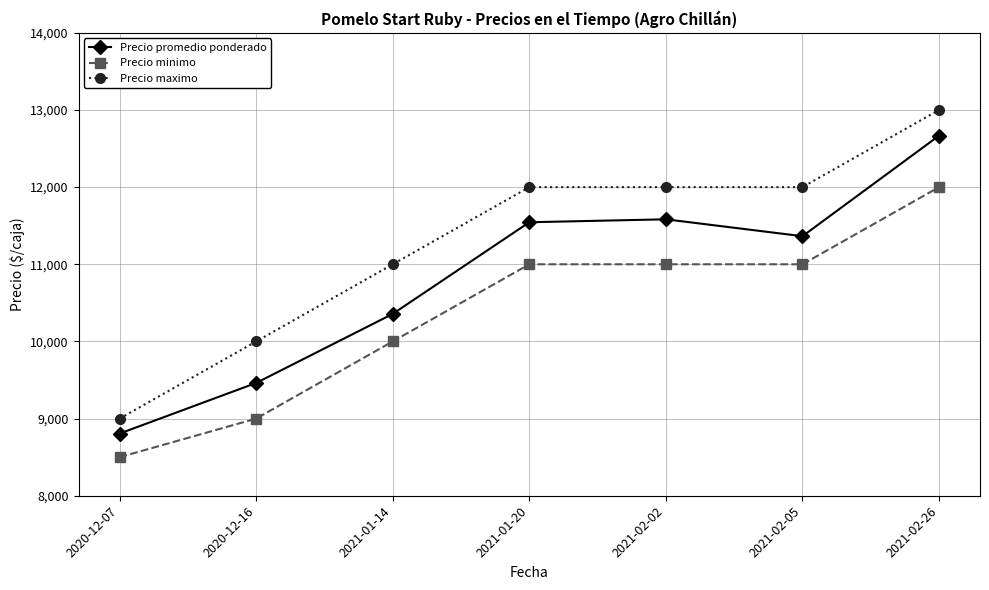

The value of Precio promedio ponderado at 2021-02-02 is 11583. True or false?

True